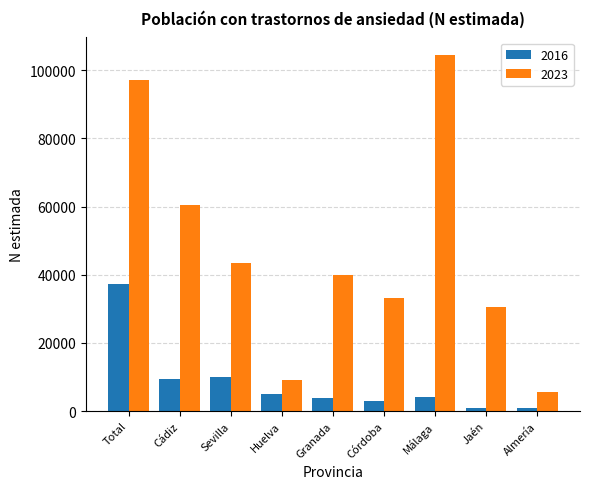

Where is 2023 nearest to the value 54977?

Cádiz